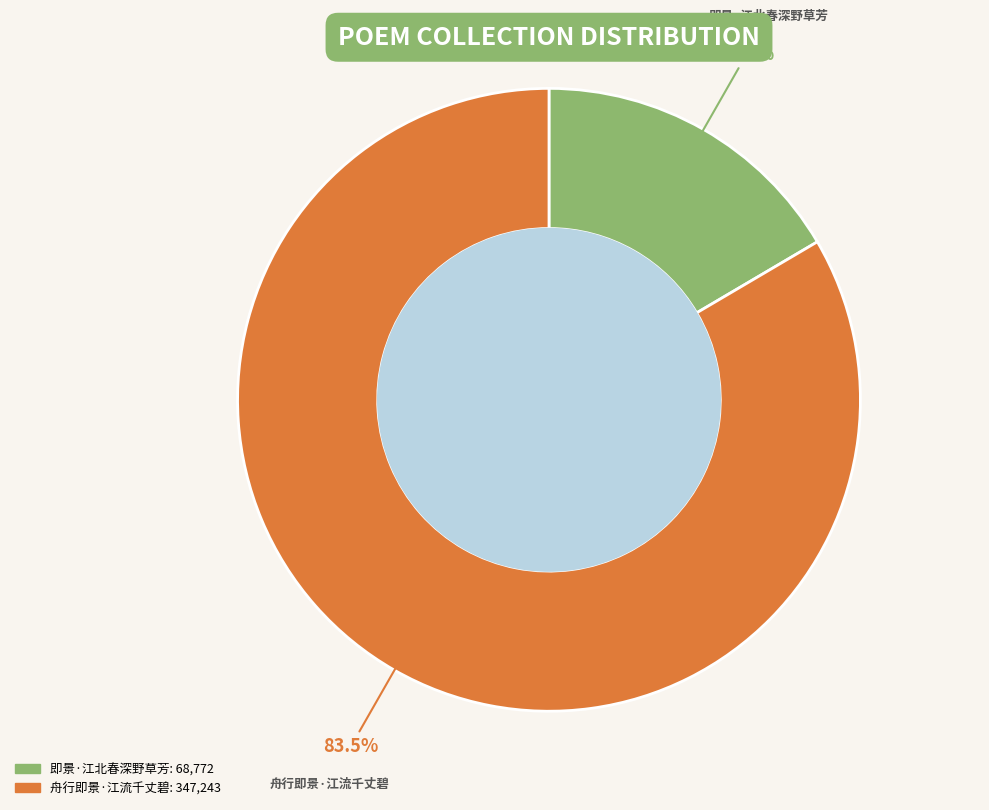

Which has a higher value, 舟行即景·江流千丈碧 or 即景·江北春深野草芳?

舟行即景·江流千丈碧